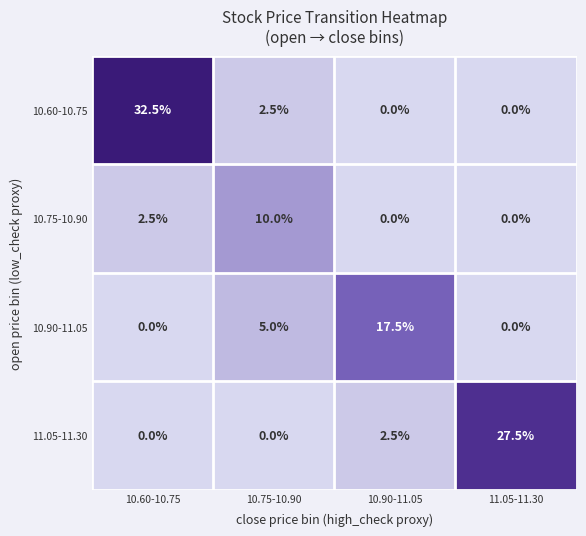

Reading left to right, list all the values displayed in this chart.

10.60-10.75: 32.5	2.5	0.0	0.0
10.75-10.90: 2.5	10.0	0.0	0.0
10.90-11.05: 0.0	5.0	17.5	0.0
11.05-11.30: 0.0	0.0	2.5	27.5